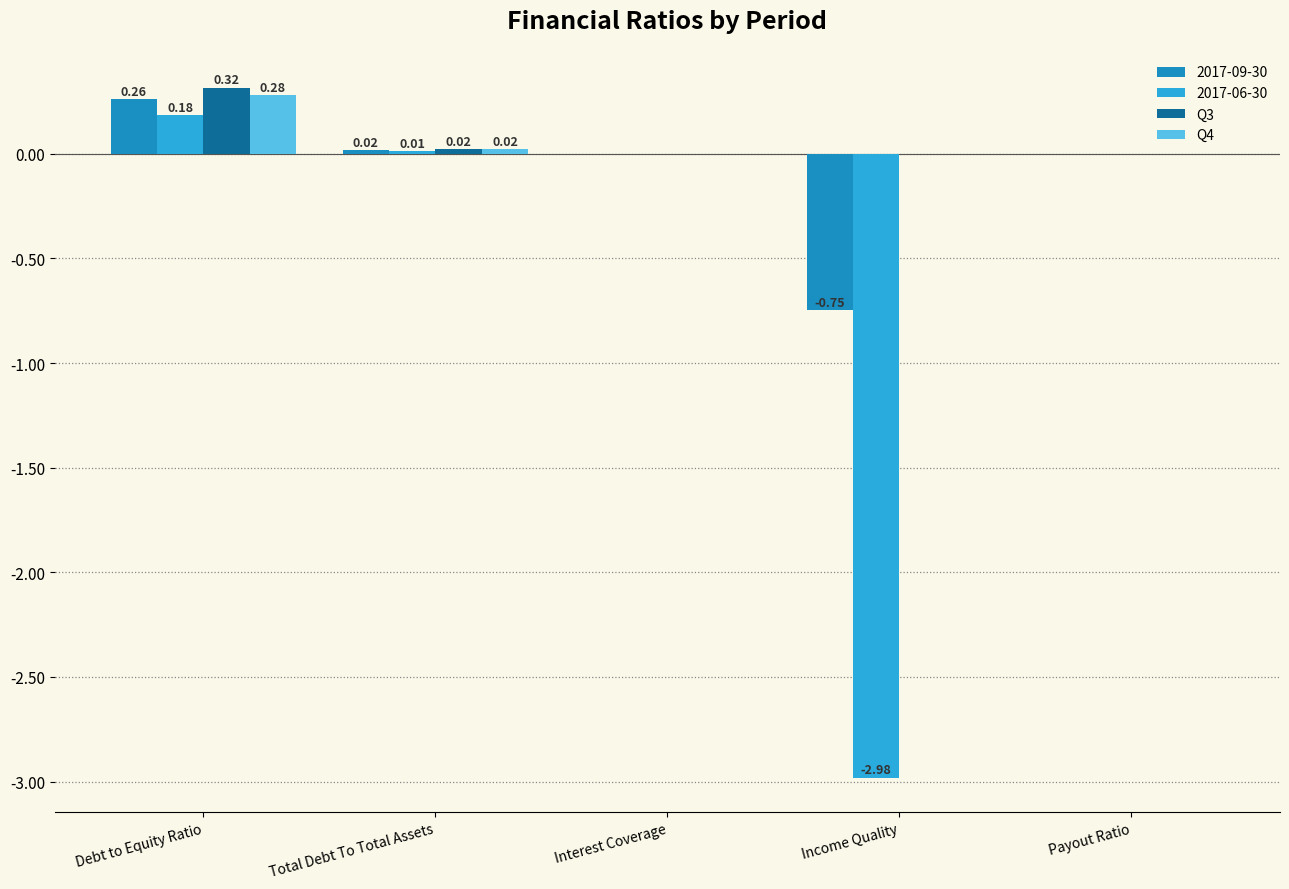

At which label does 2017-09-30 first exceed 0?

Debt to Equity Ratio